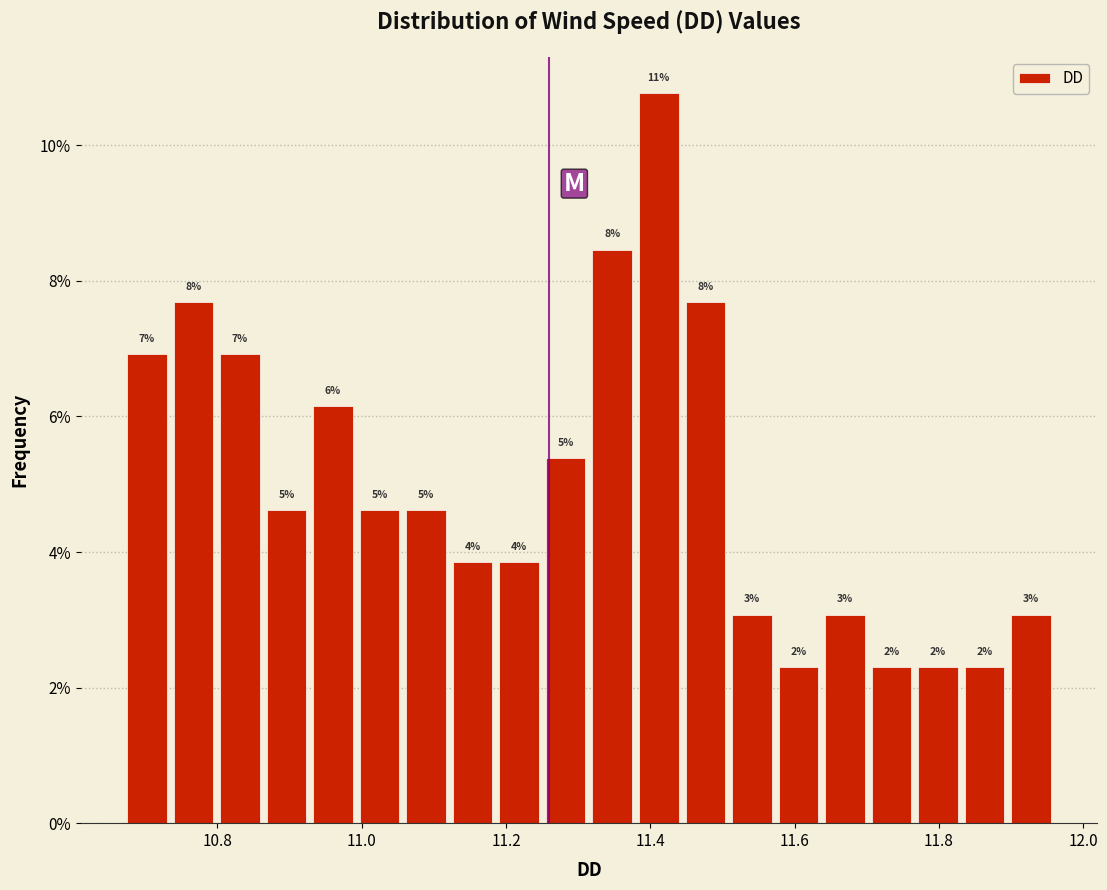

Around what value on the x-axis is the tallest bar? Give the approximate position of its centre, as read against the axis.

11.42